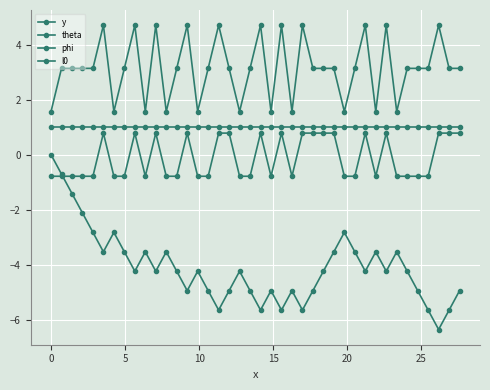

What is the difference between the maximum and minimum values in the y series?

6.4